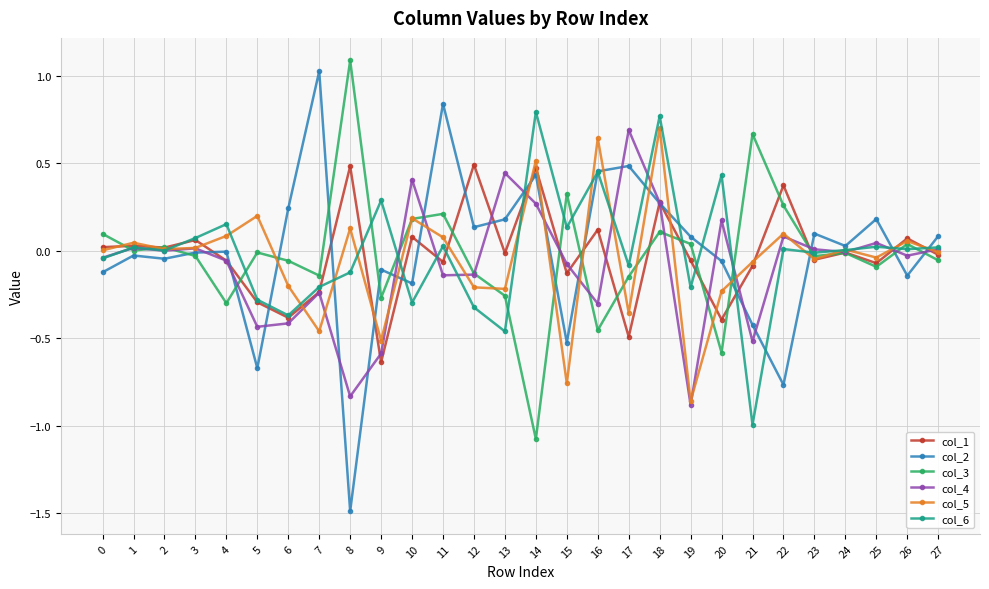

Which series ends up on top after the final intersection of col_2 and col_3?

col_2